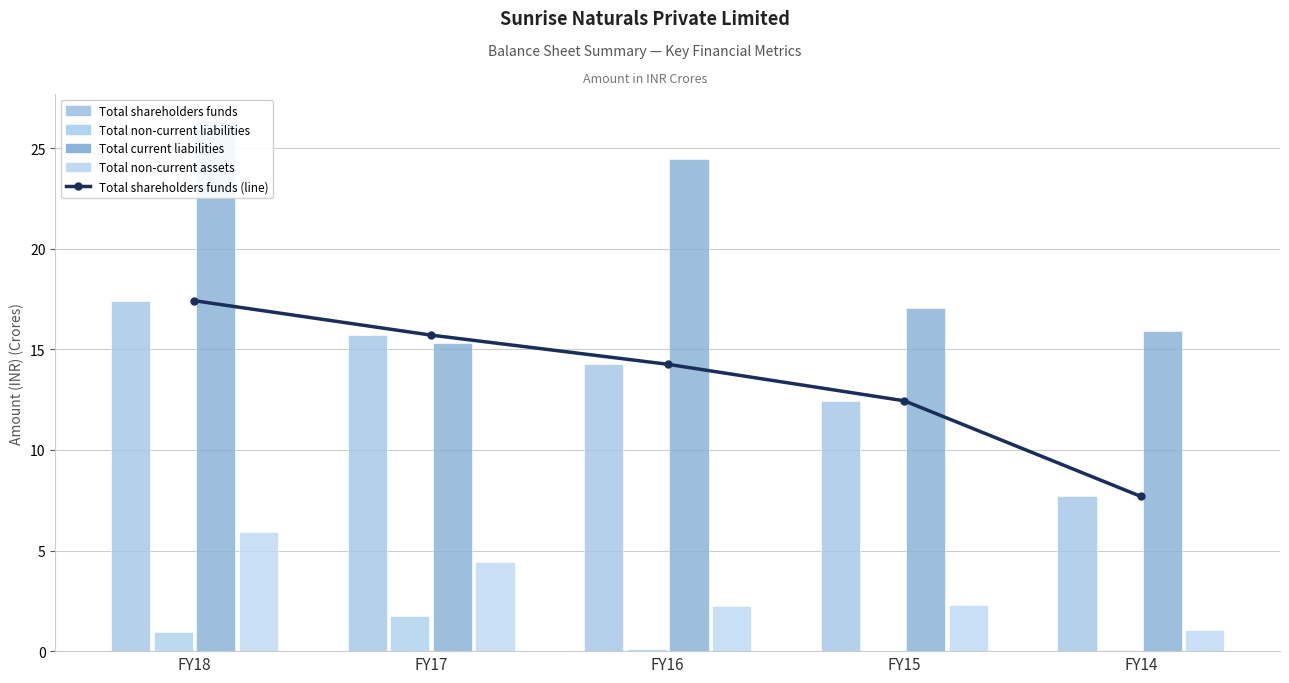

Which series changed the most between FY16 and FY15?

Total current liabilities